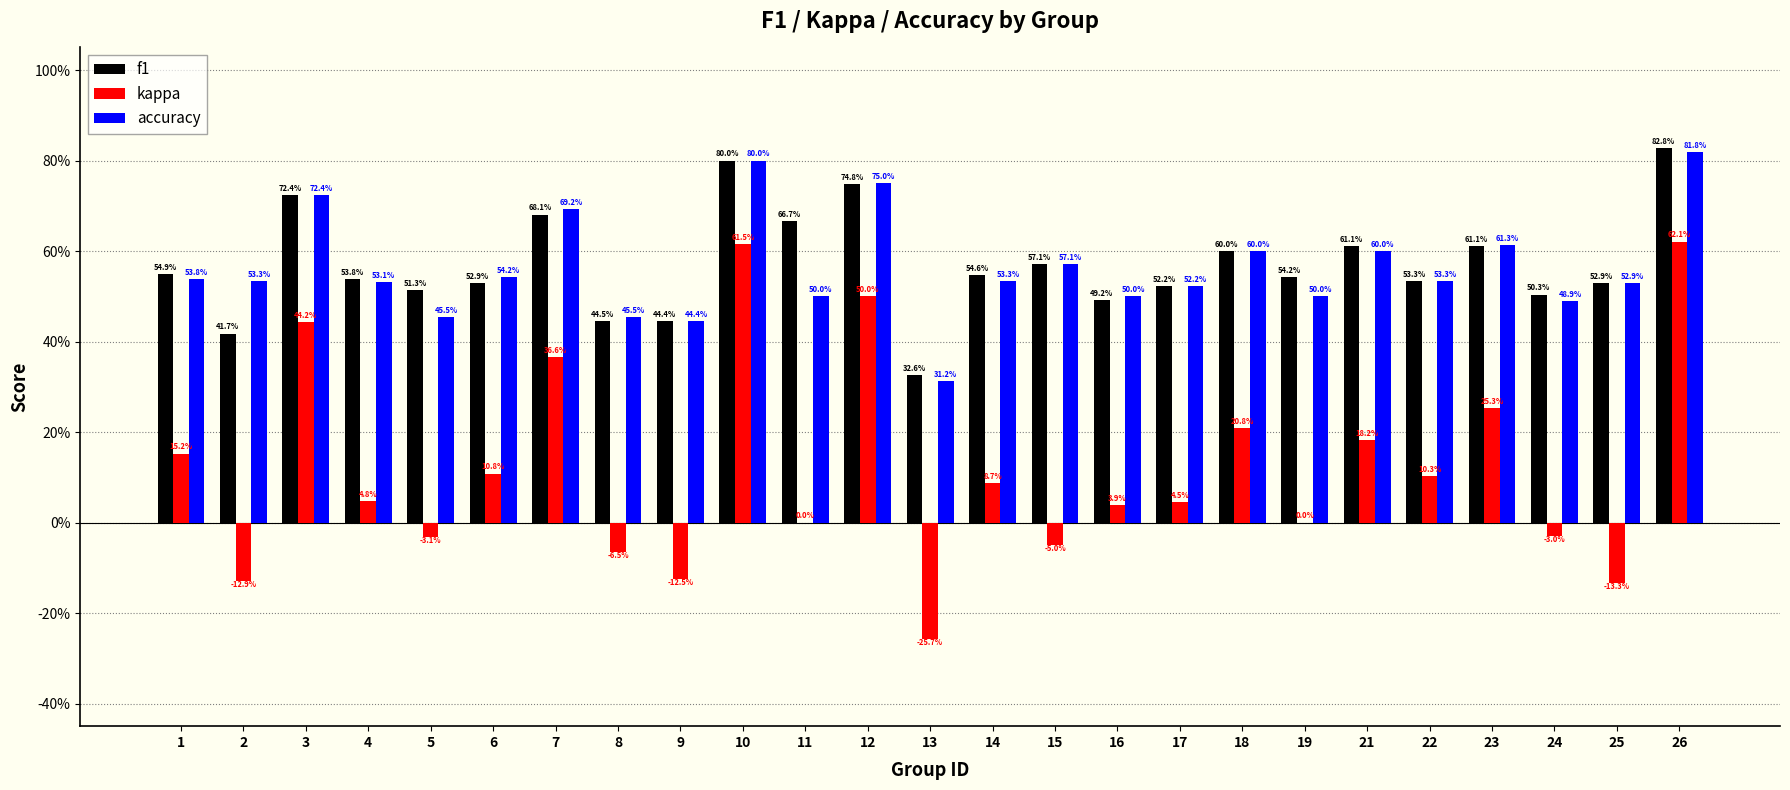

What are all the series names shown in the legend?

f1, kappa, accuracy